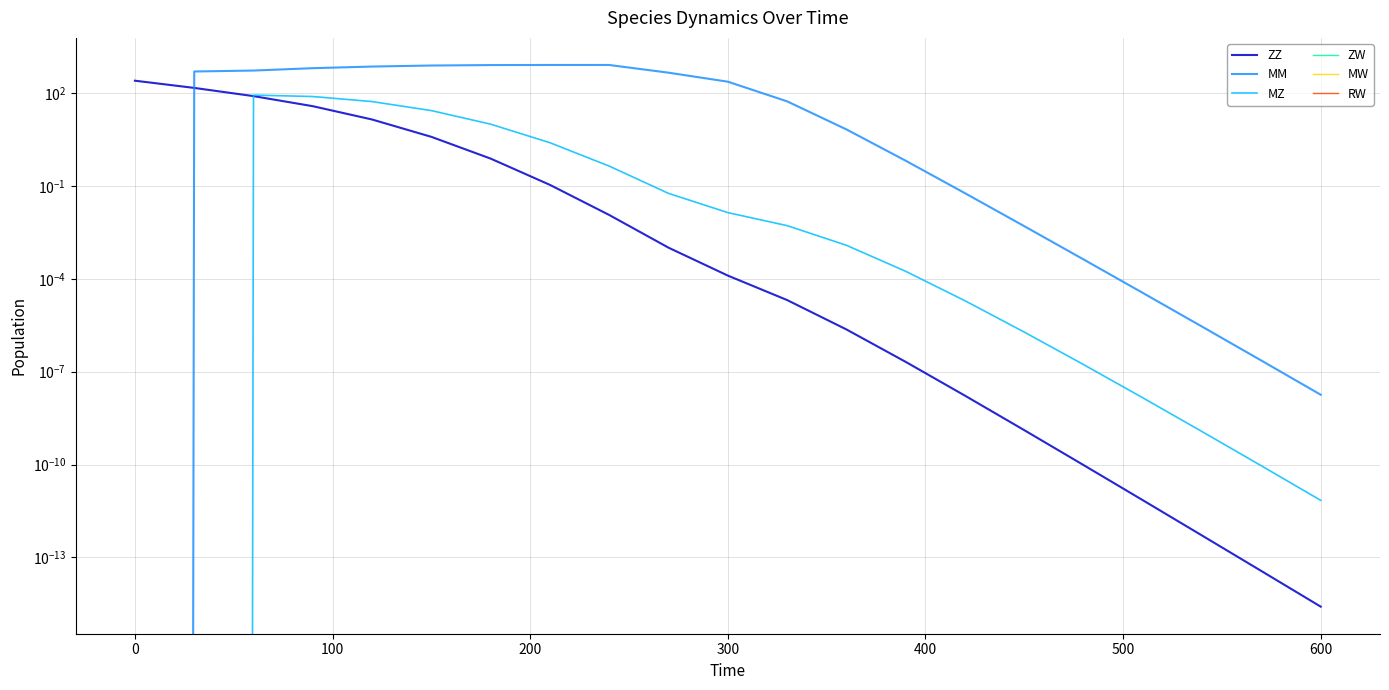

Which series changed the most between 300 and 600?

MM